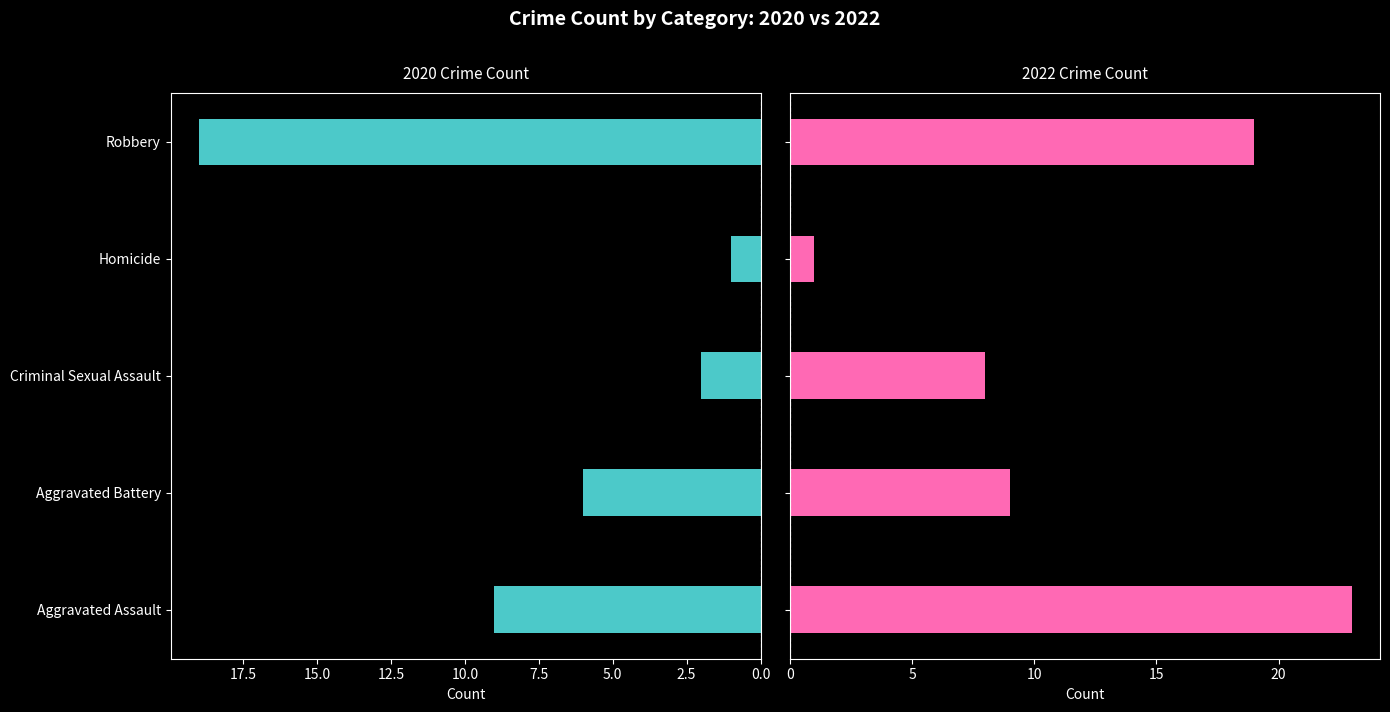

How many bars are there in total?

10